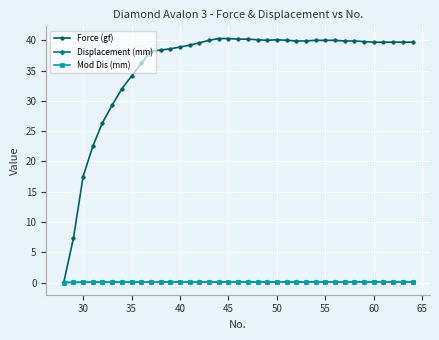

How many positive values does the Force (gf) series have?

36